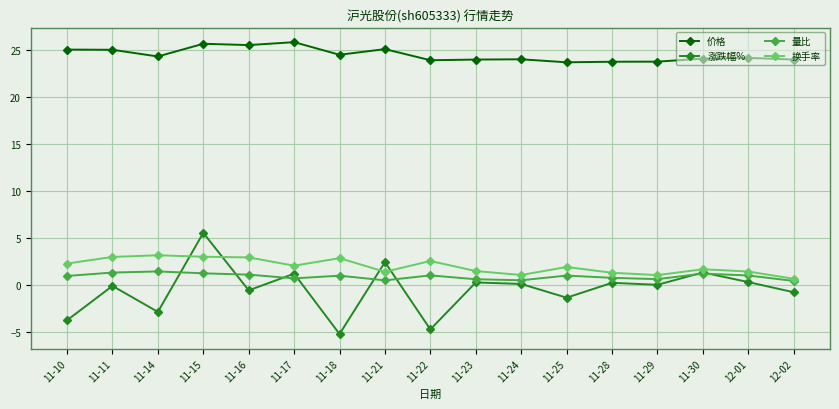

The value of 涨跌幅% at 11-30 is 1.4. True or false?

True